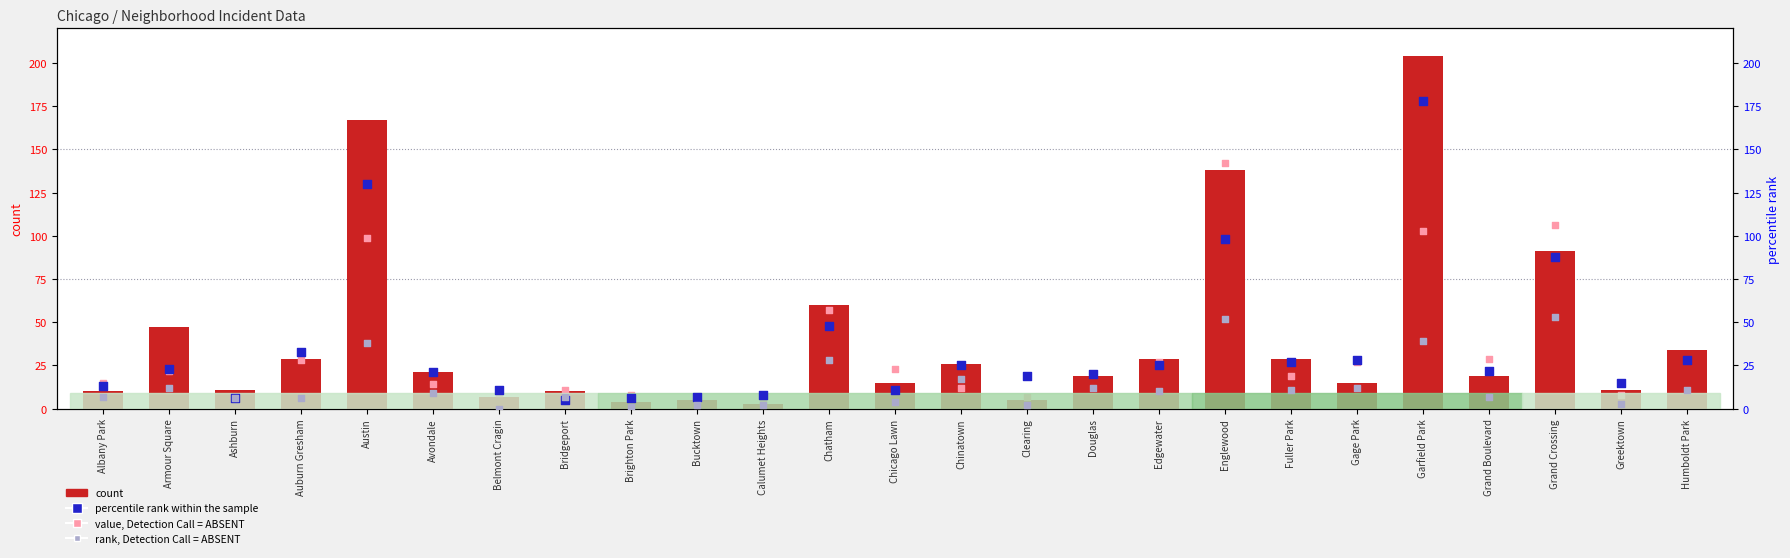

Which series has the largest Y range (max minus min)?

count (2019)